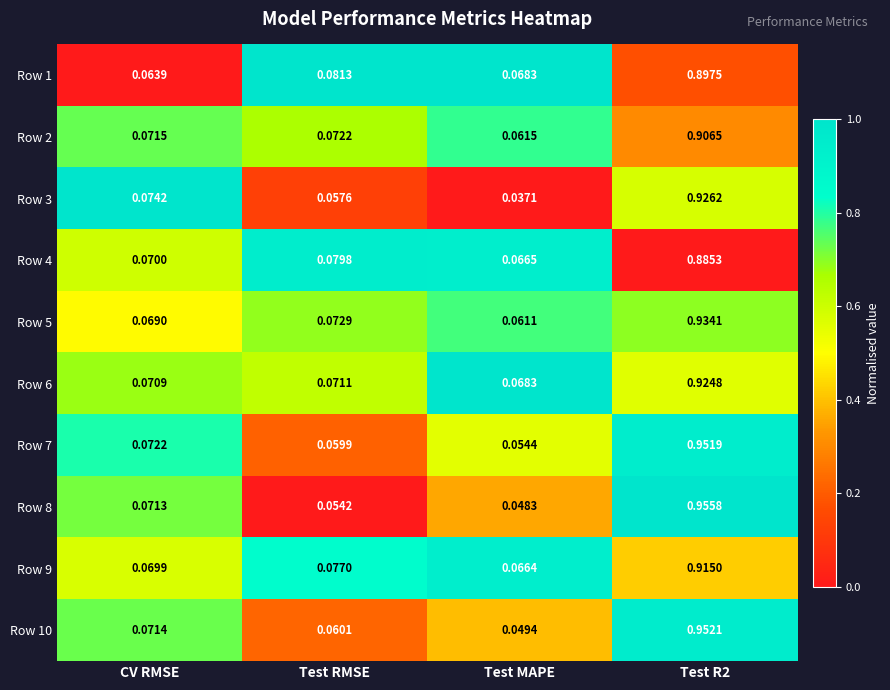

Is the value of Row 8 at Test RMSE greater than the value of Row 6 at Test MAPE?

No